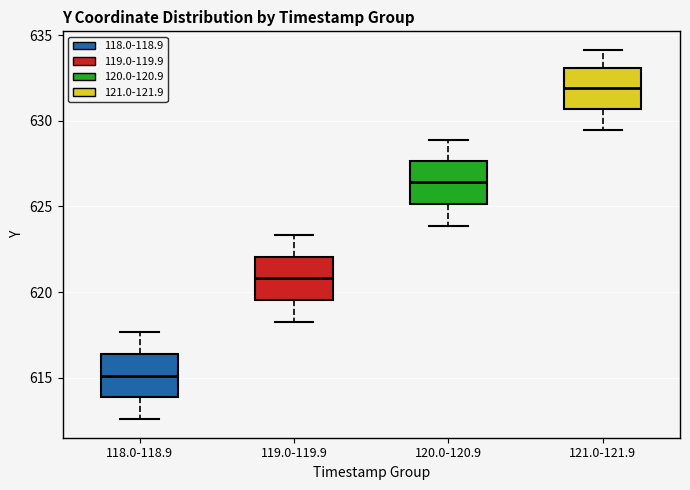

Reading left to right, transcribe this box plot: for each box, give where its median line is, the range the box spans, and where its two whiskers end, as read against the y-axis. The values are not printed on the chart, so give them approximately, as read against the axis.

118.0-118.9: median 615.0, box 614.0 to 616.5, whiskers 612.5 to 617.5
119.0-119.9: median 621.0, box 619.5 to 622.0, whiskers 618.0 to 623.5
120.0-120.9: median 626.5, box 625.0 to 627.5, whiskers 624.0 to 629.0
121.0-121.9: median 632.0, box 630.5 to 633.0, whiskers 629.5 to 634.0